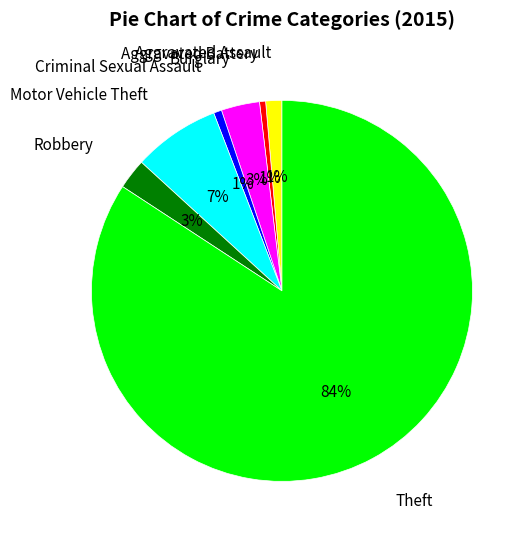

Is the sum of Aggravated Battery and Robbery greater than half?

No